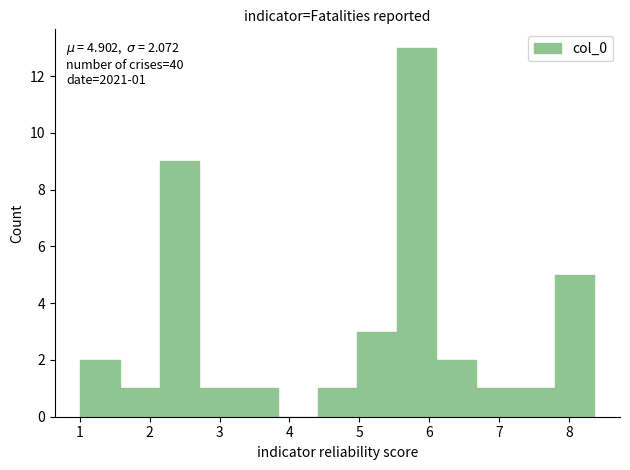

Over which range of the x-axis is the bar tallest?

5.5 to 6.1